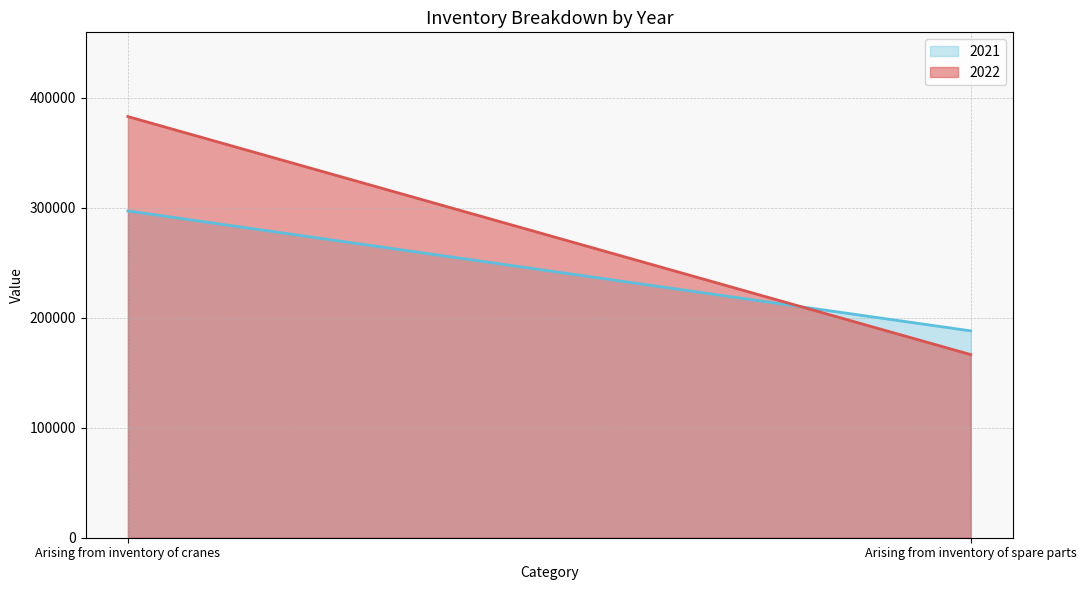

Reading left to right, what are all the values shown in this chart?

2022: 383044	166547
2021: 297223	188127